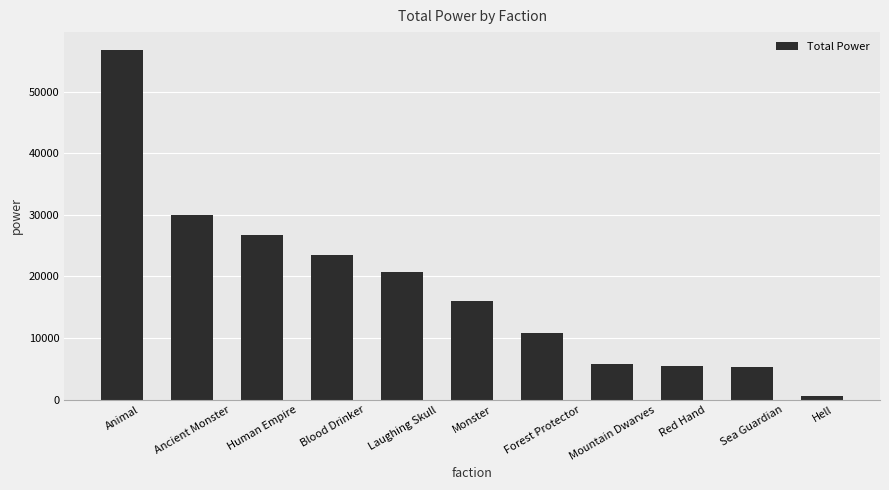

True or false: the data shows 5800 at Mountain Dwarves.

True